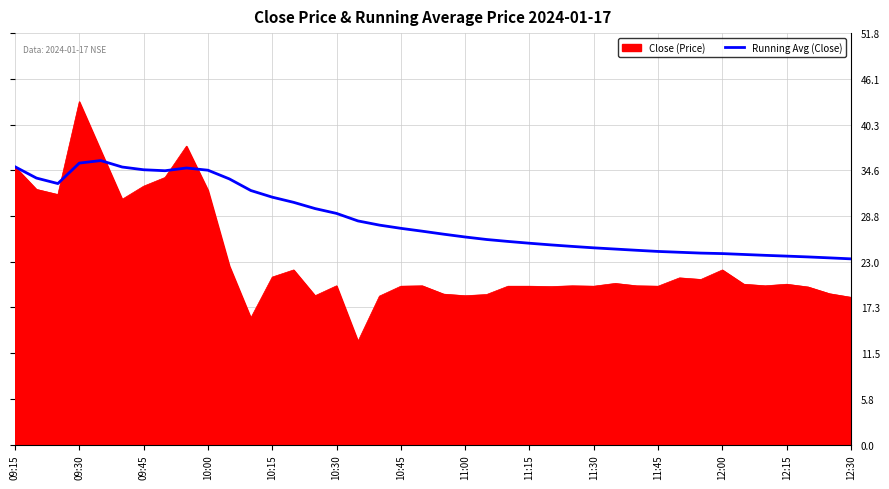

List the series in order of their overall mean, highest first.

Running Avg (Close), Close (Price)